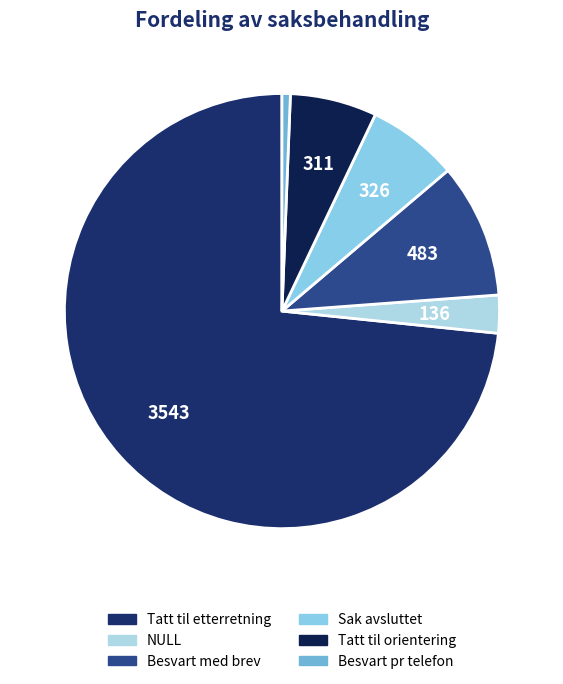

Do Sak avsluttet and Tatt til orientering together represent more than half of the pie?

No